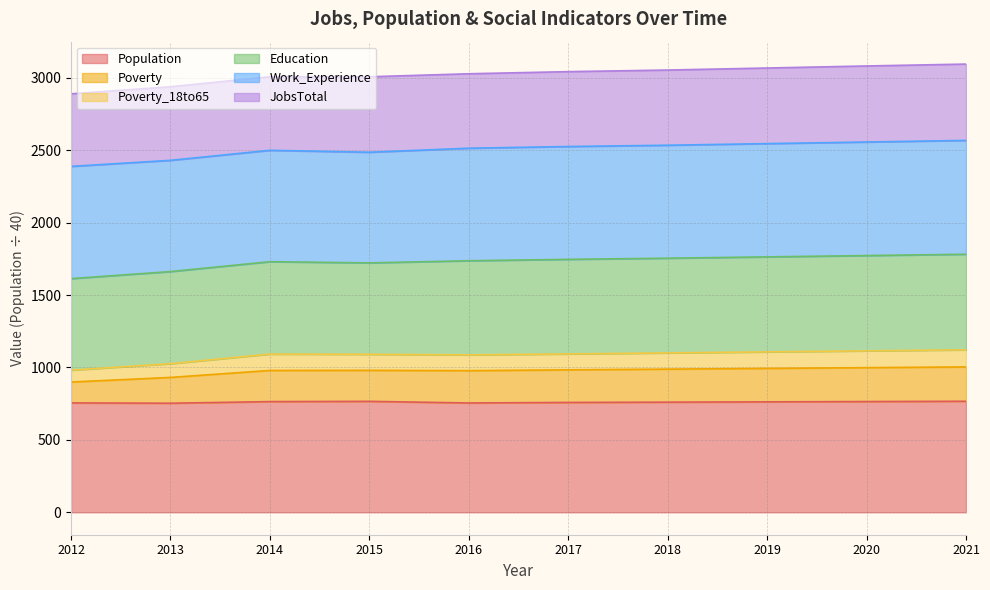

Does the chart display data point markers on the line(s)?

No